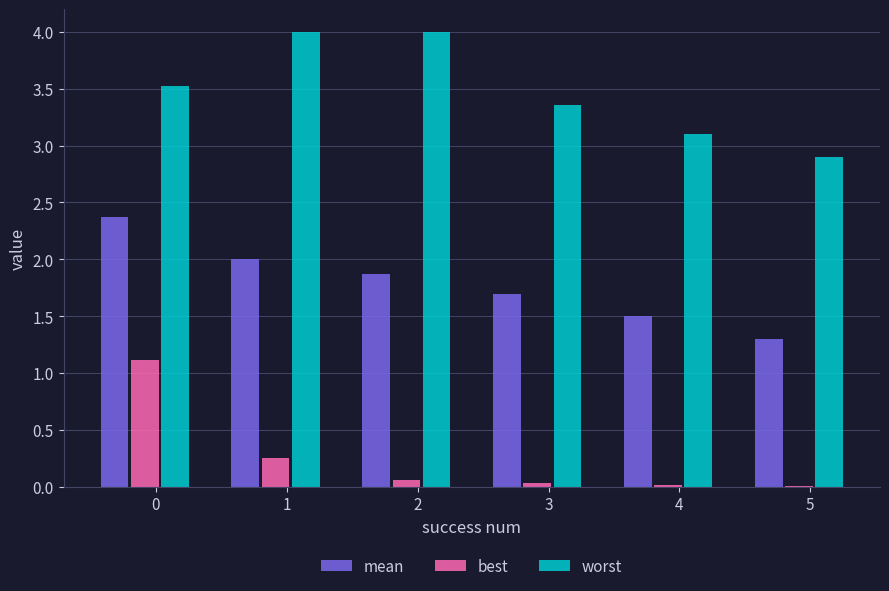

Is the value of mean at 5 greater than the value of worst at 2?

No